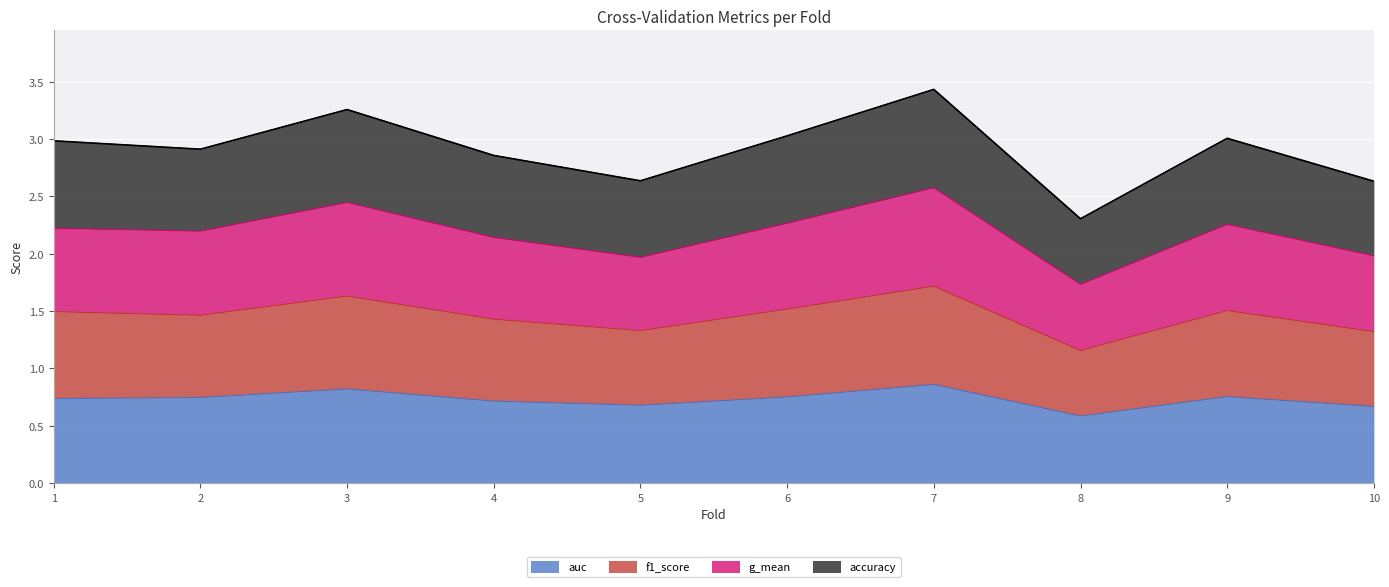

Is the value of g_mean at 7 greater than the value of auc at 2?

Yes